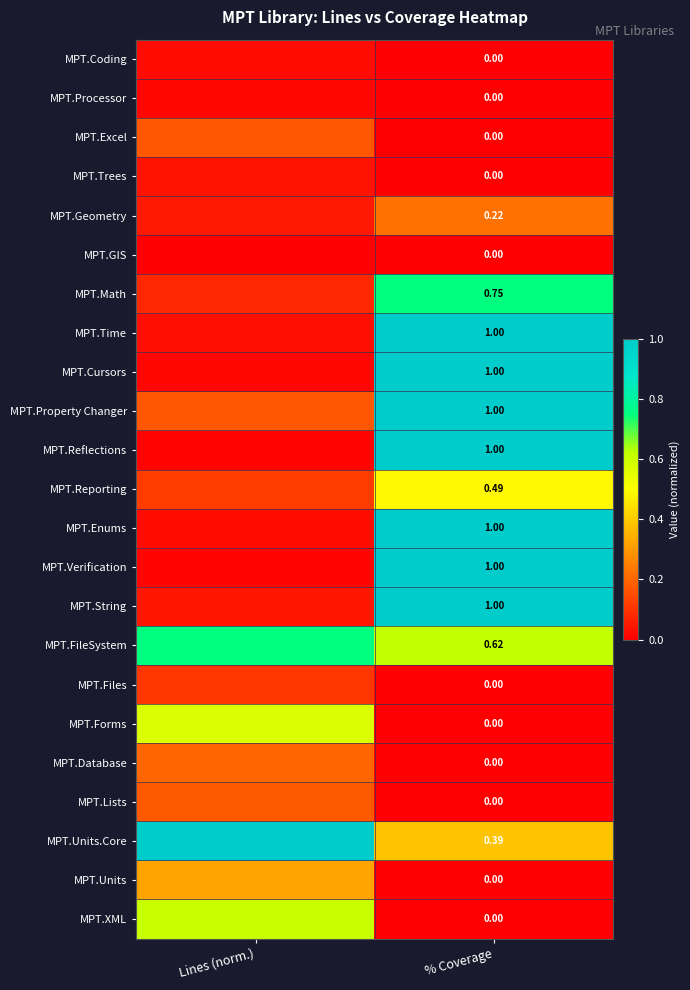

What is the total value across all series at Lines (norm.)?

4.5